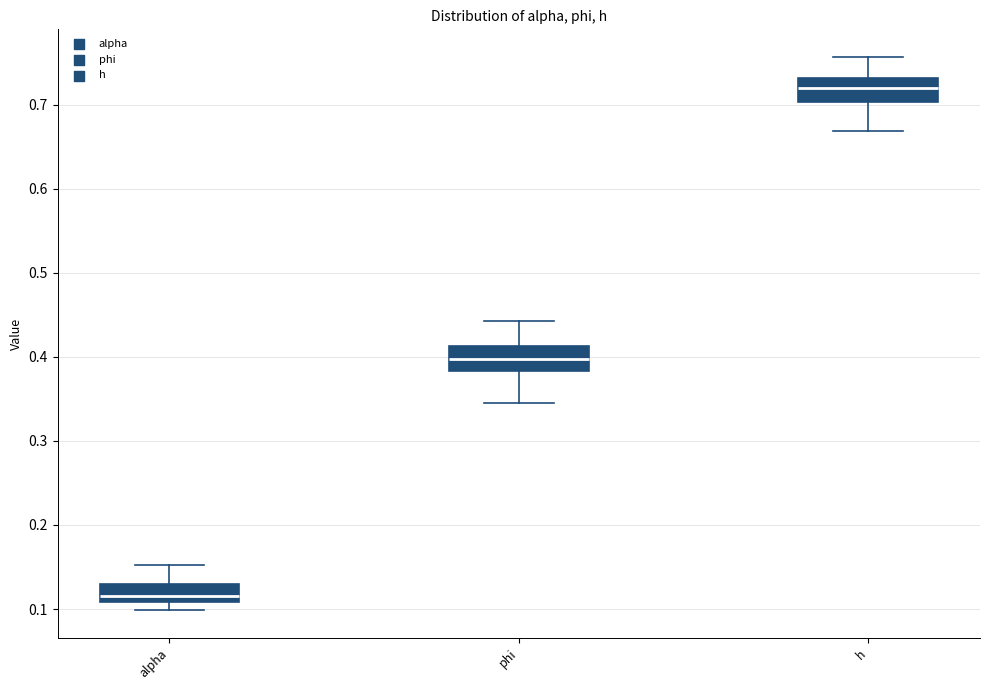

Reading left to right, transcribe this box plot: for each box, give where its median line is, the range the box spans, and where its two whiskers end, as read against the y-axis. The values are not printed on the chart, so give them approximately, as read against the axis.

alpha: median 0.12, box 0.11 to 0.13, whiskers 0.10 to 0.15
phi: median 0.40, box 0.38 to 0.41, whiskers 0.35 to 0.44
h: median 0.72, box 0.70 to 0.73, whiskers 0.67 to 0.76